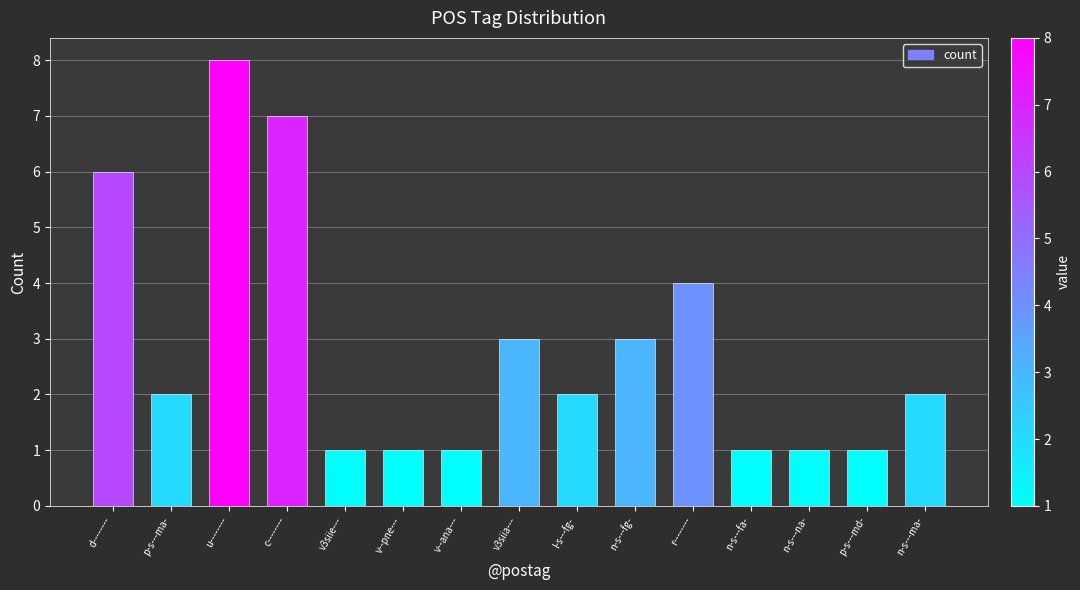

What is the label of the 5th bar from the right?

r--------